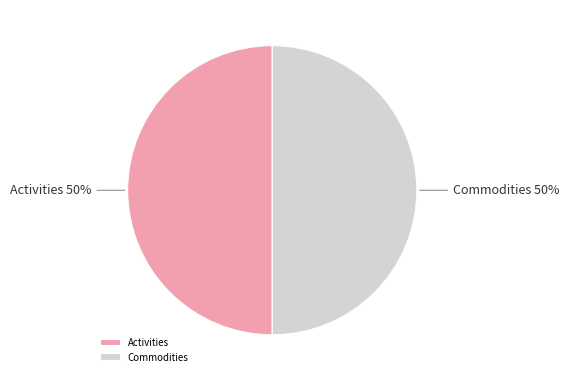

Do Activities and Commodities together represent more than half of the pie?

Yes